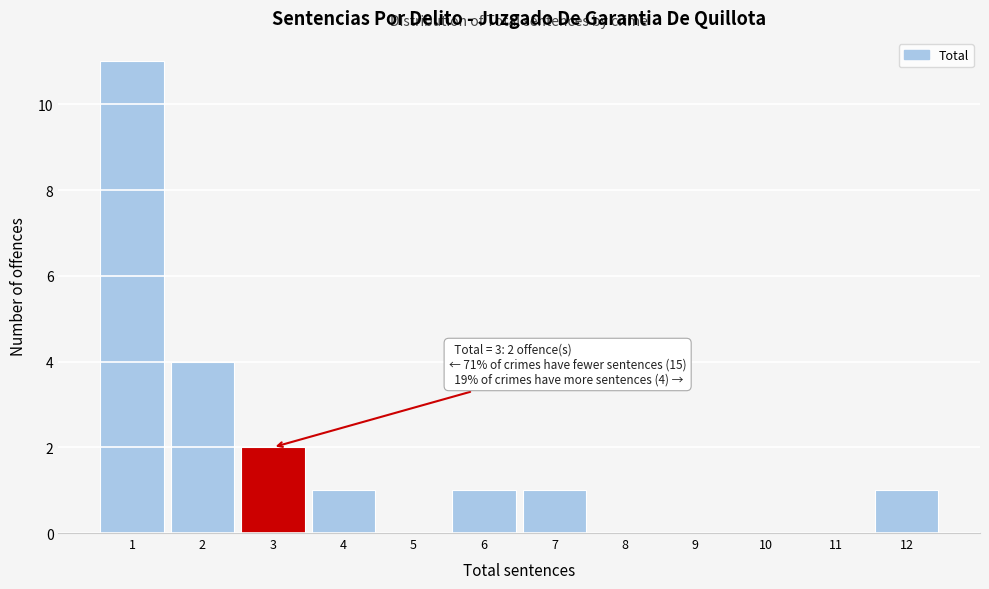

Which range on the x-axis has the tallest bar?

0.5 to 1.5